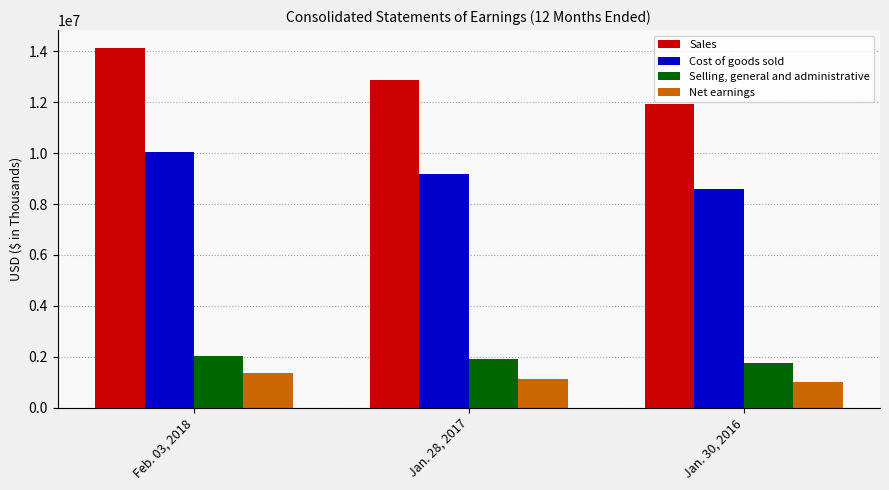

What is the difference between the Cost of goods sold values at Feb. 03, 2018 and Jan. 30, 2016?

1465765